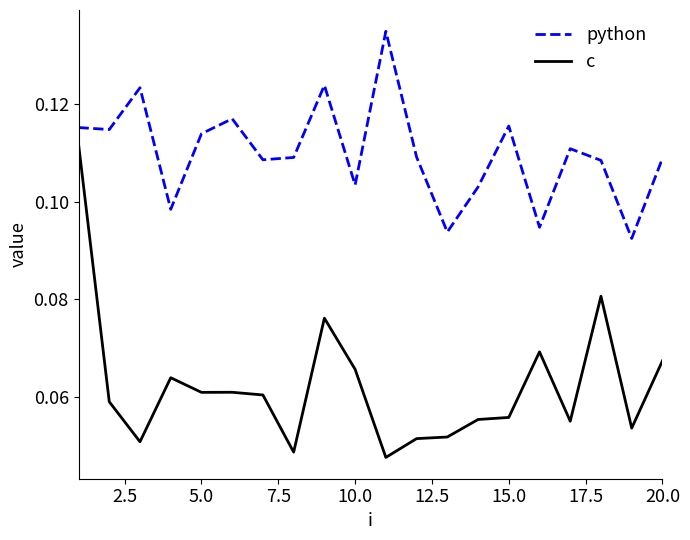

True or false: c and python intersect in this chart.

False